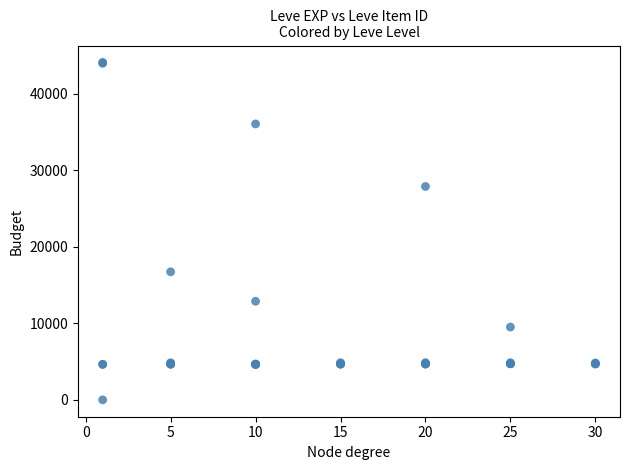

What Y value in the scatter plot is closest to 22050?

16734